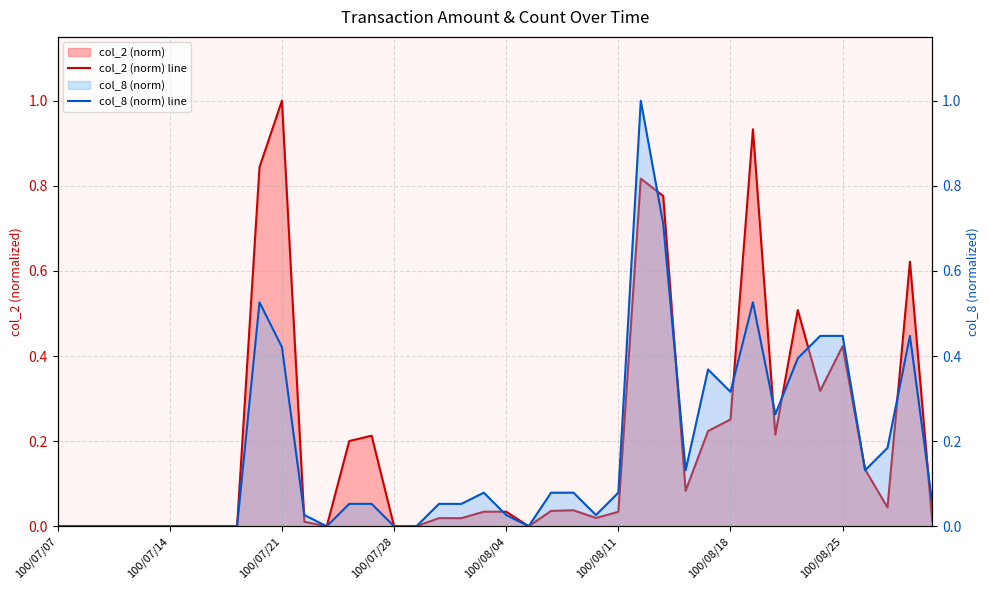

Does the chart have visible grid lines?

Yes